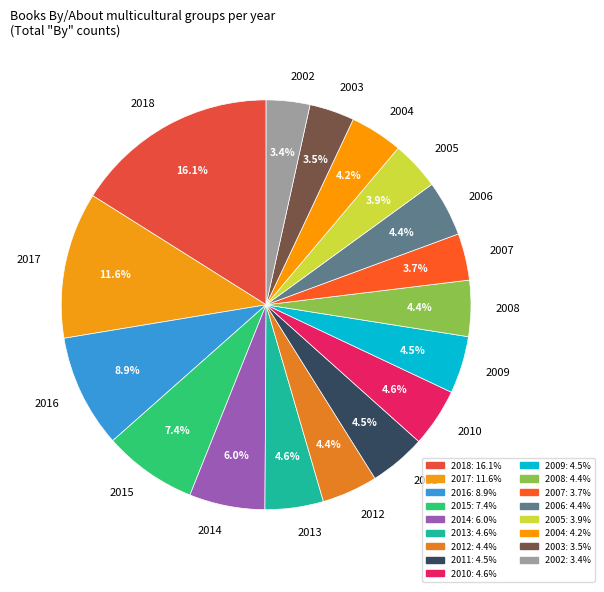

The 2013 slice represents 15% of the pie. True or false?

False